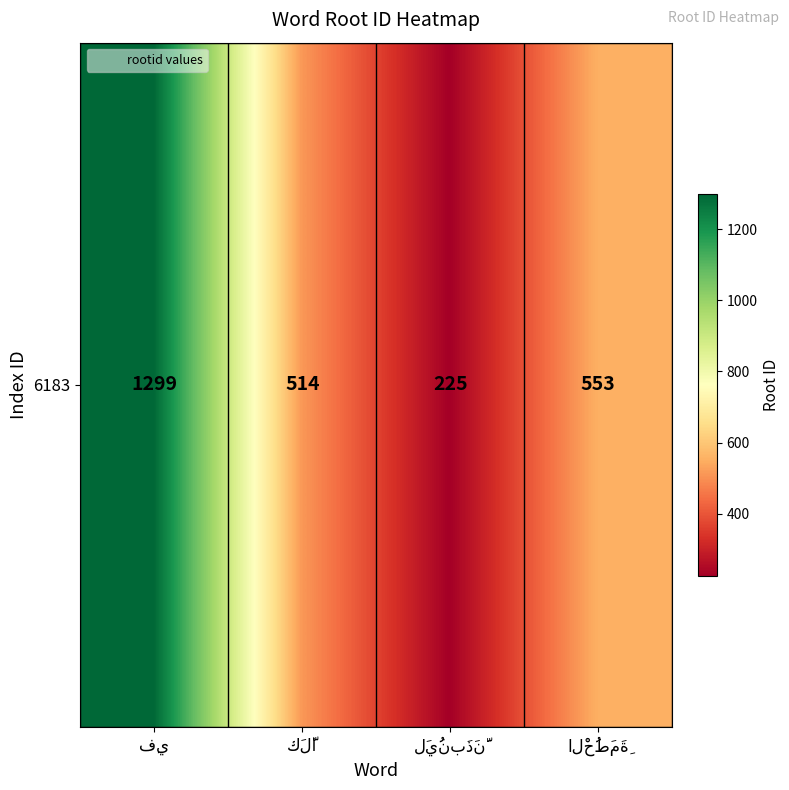

The value at لَيُنبَذَنَّ is 156. True or false?

False